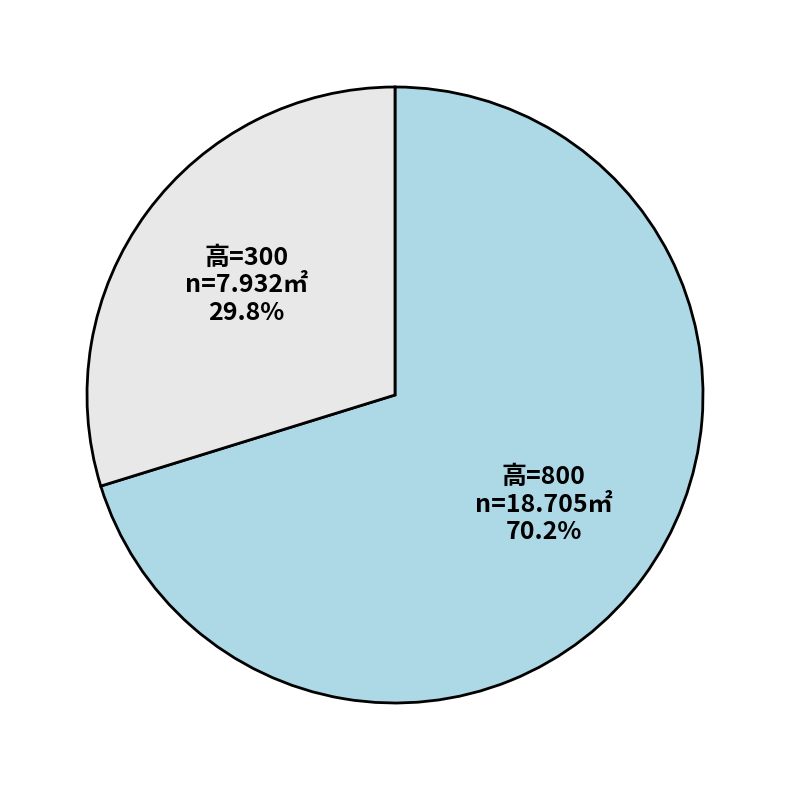

How many slices are in this pie chart?

2